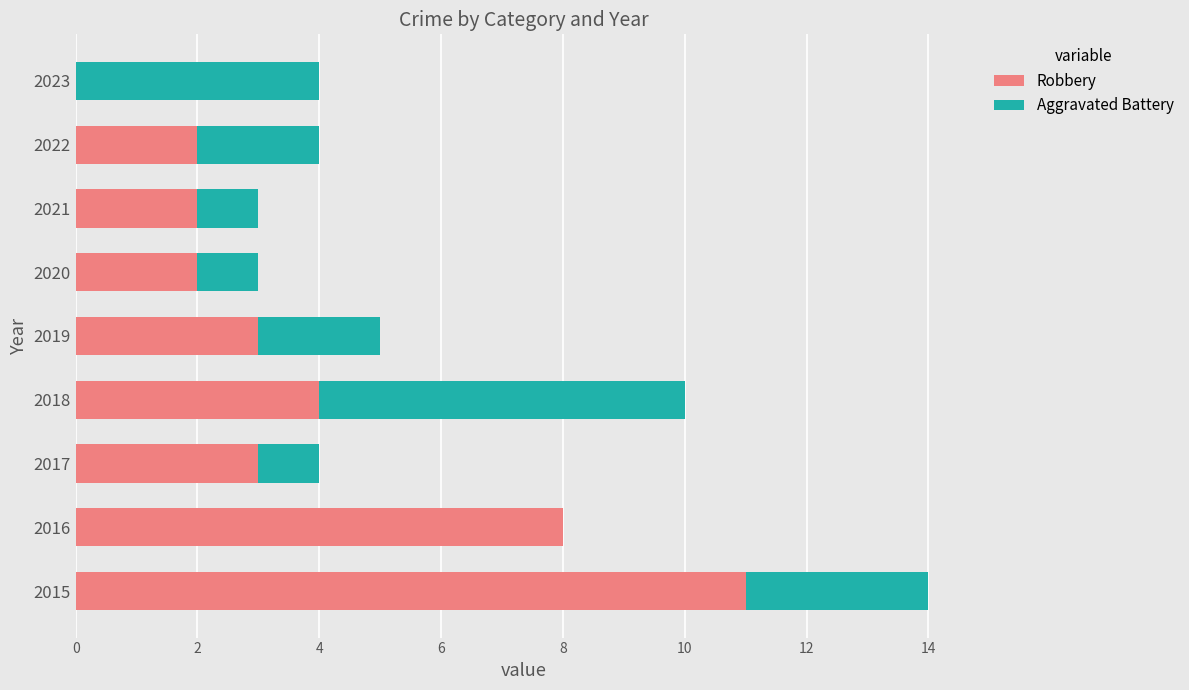

The value of Robbery at 2019 is 5. True or false?

False